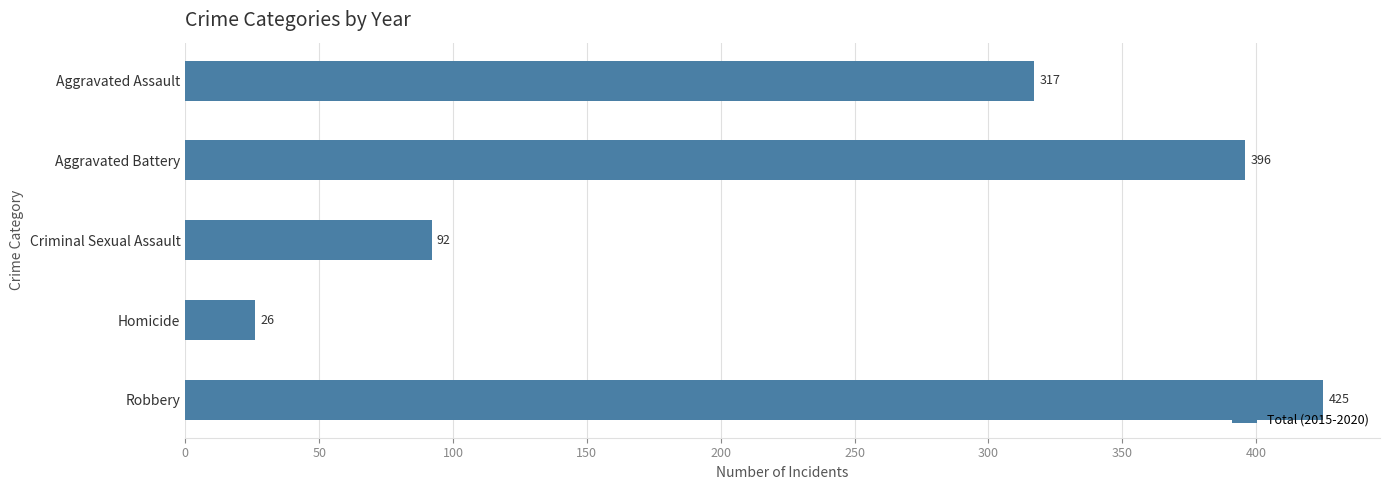

What is the label of the 4th bar from the bottom?

Aggravated Battery